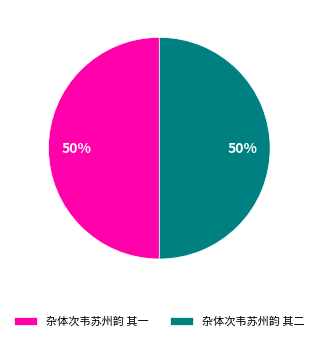

What is the ratio of the value at 杂体次韦苏州韵 其二 to the value at 杂体次韦苏州韵 其一?

1.0